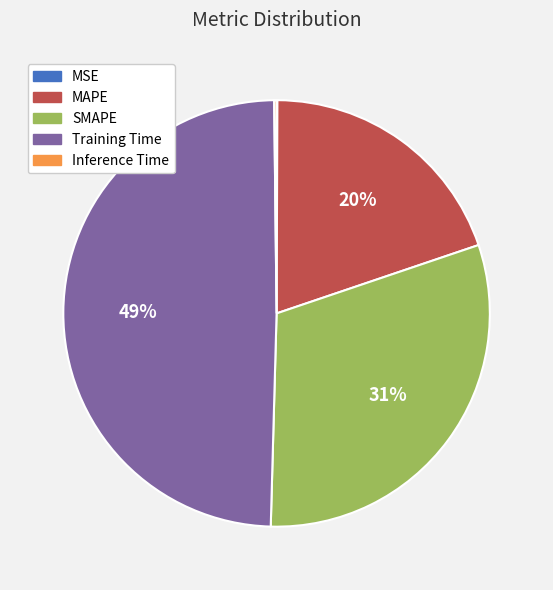

Is the sum of MAPE and Training Time greater than half?

Yes